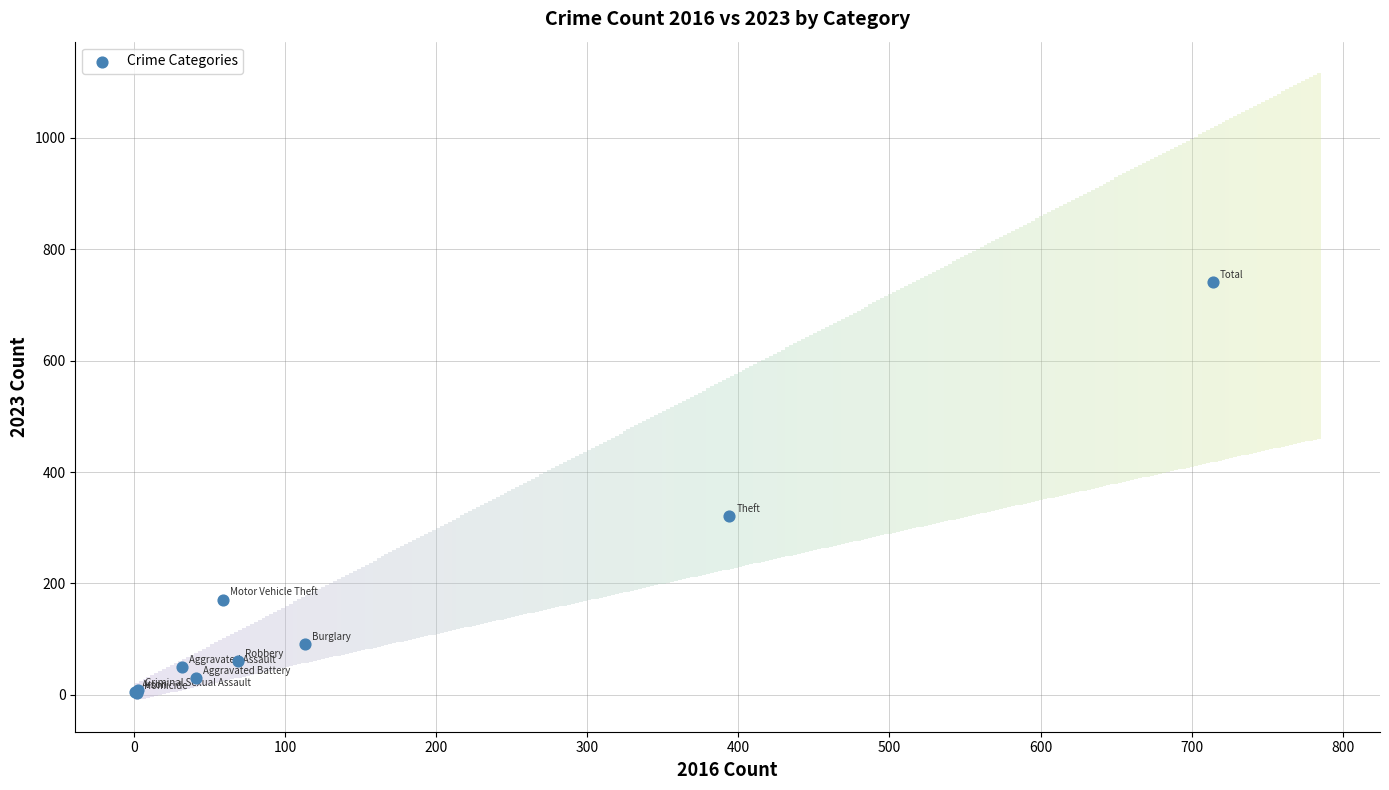

What Y value in the scatter plot is closest to 372?

321